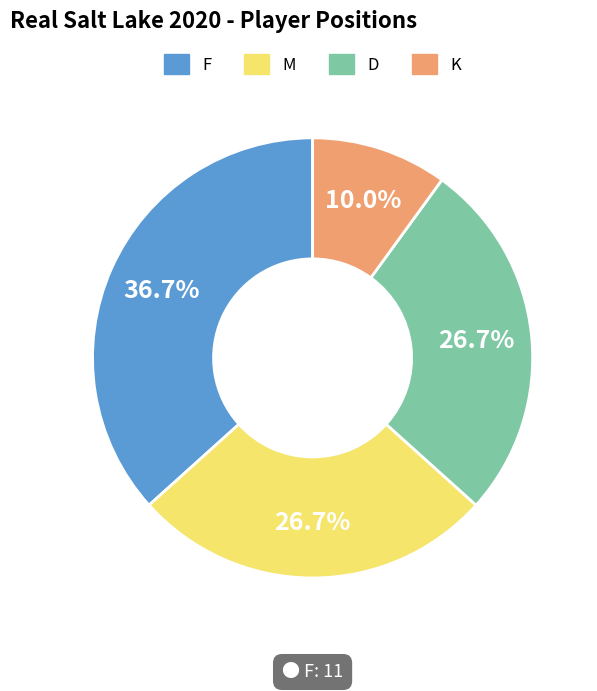

Count the number of slices in the pie.

4